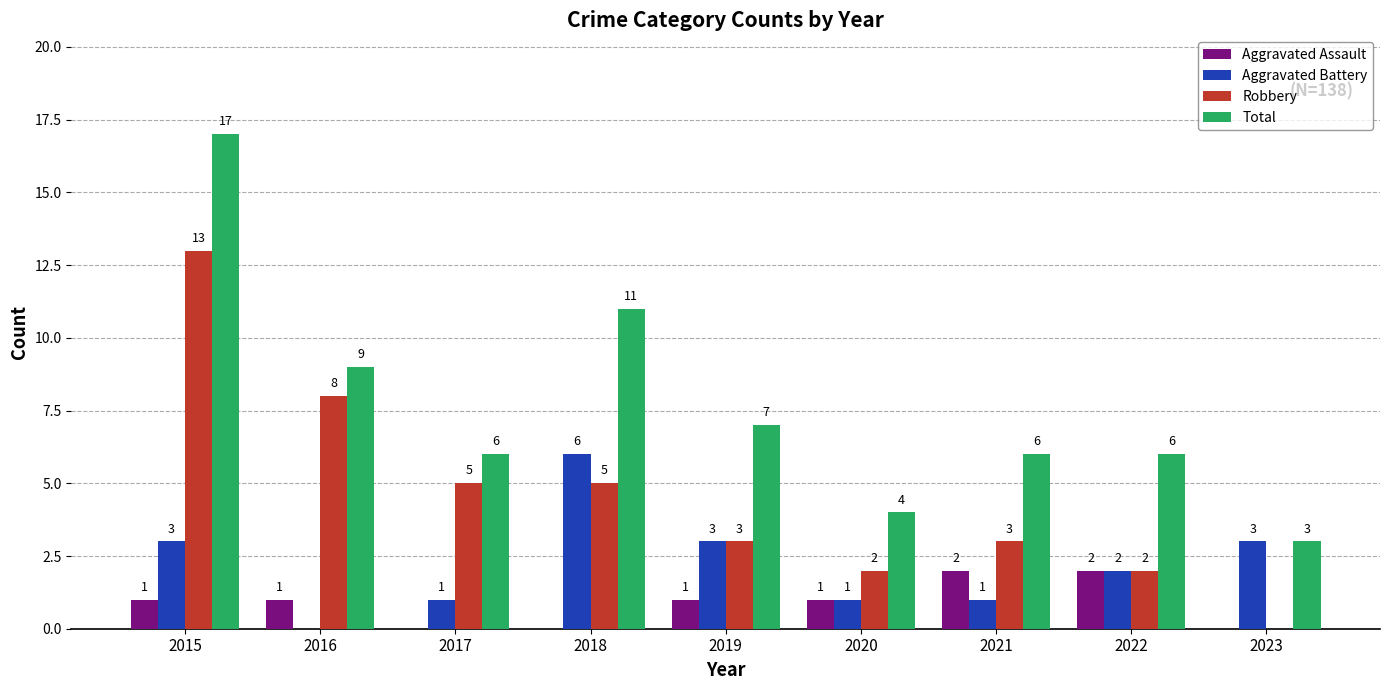

What is the highest value of the Total series?

17